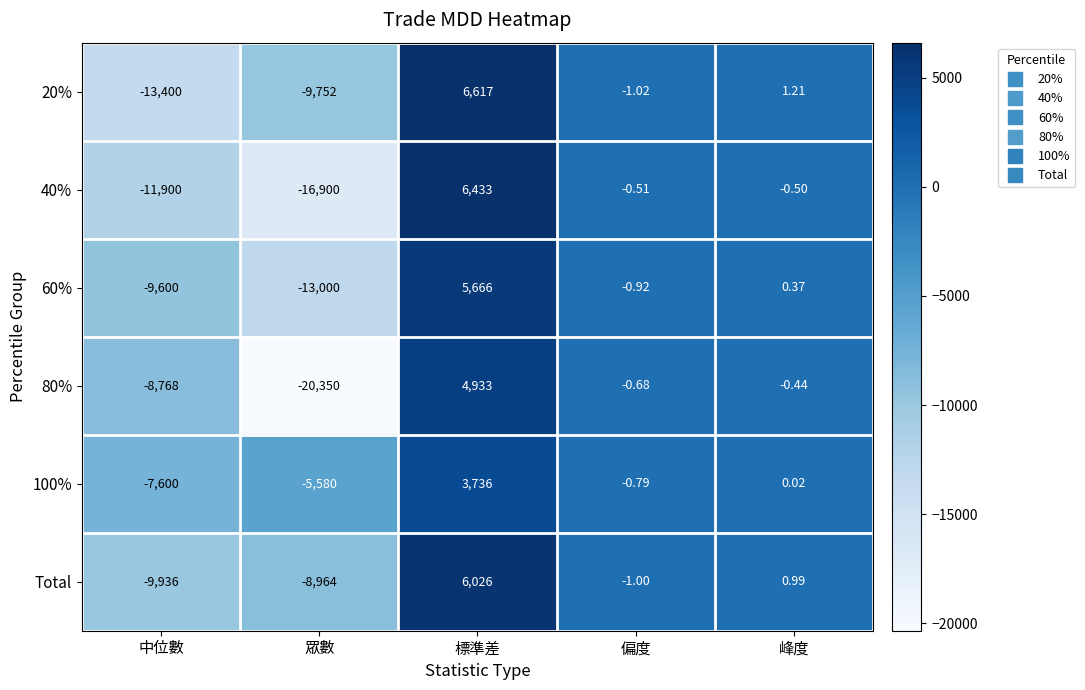

At which label is Total closest to -1955?

偏度